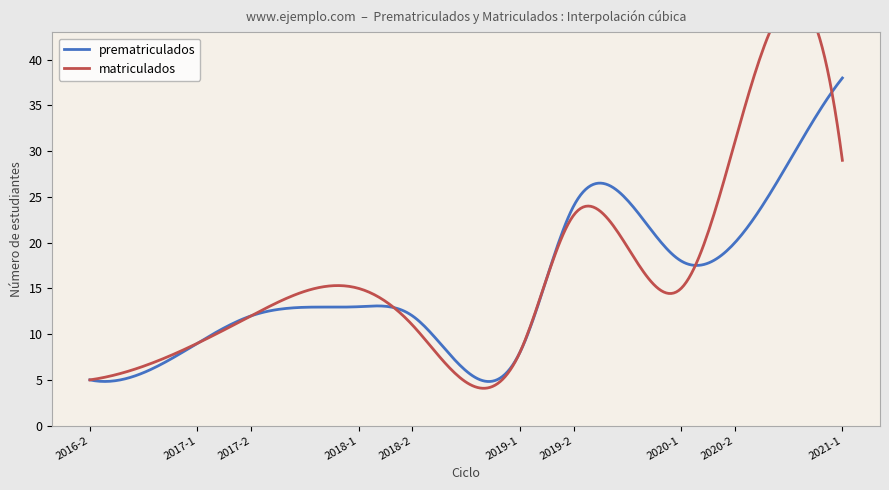

Is it true that matriculados equals 2 at 14?

False